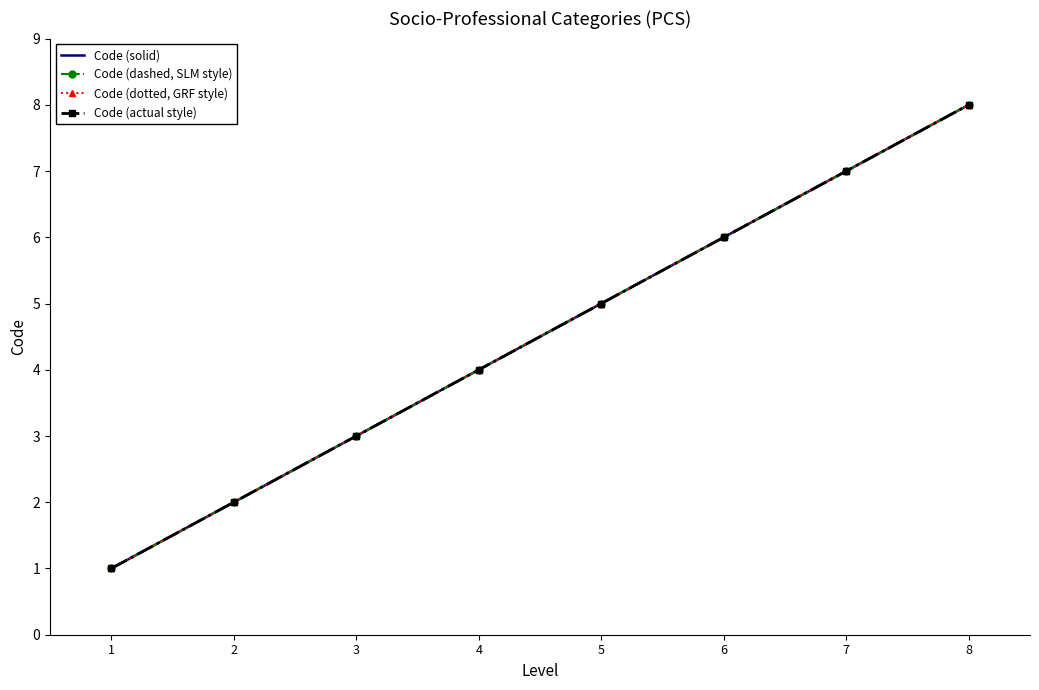

What is the value of the Code (dotted, GRF style) point at the 6th from the left?

6